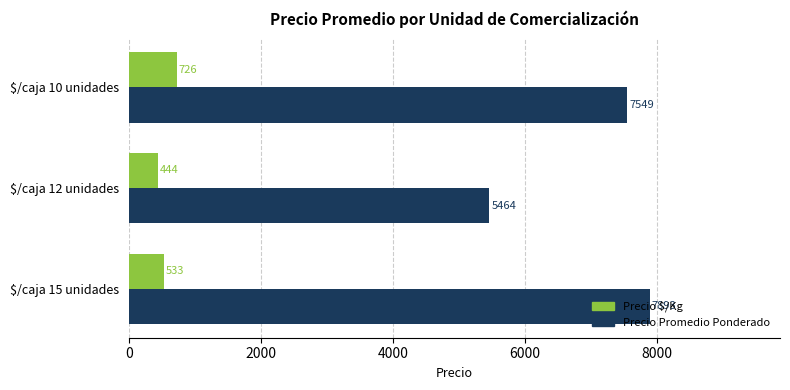

The value of Precio Promedio Ponderado at $/caja 10 unidades is 7549. True or false?

True